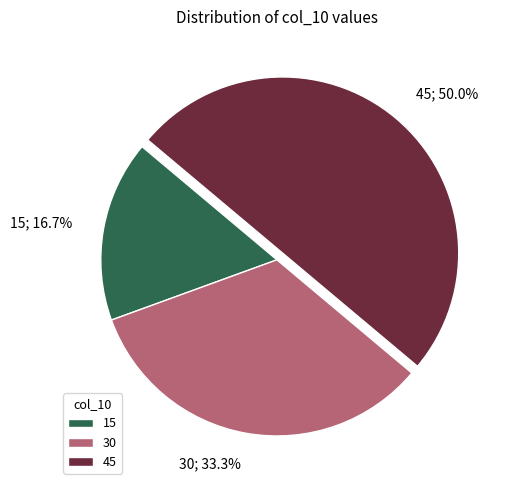

To the nearest percent, what is the average slice percentage?

33%